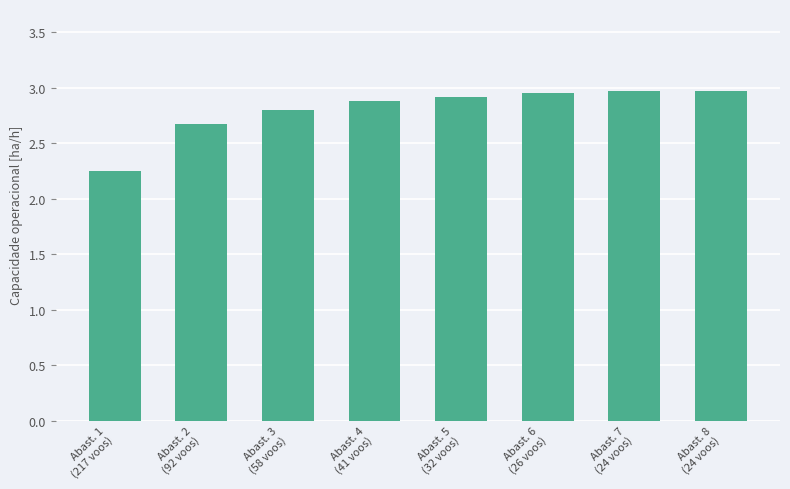

What is the value of the 2nd bar from the left?

2.7